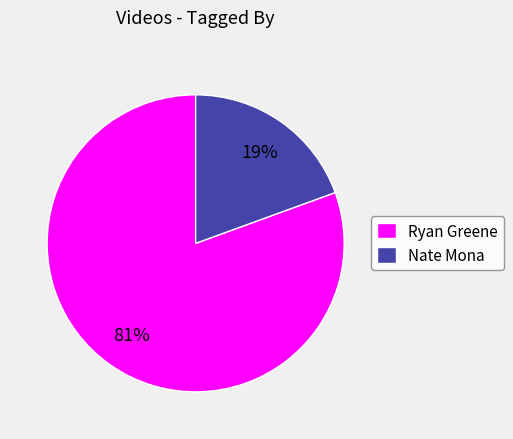

Which slice represents more than half of the pie?

Ryan Greene